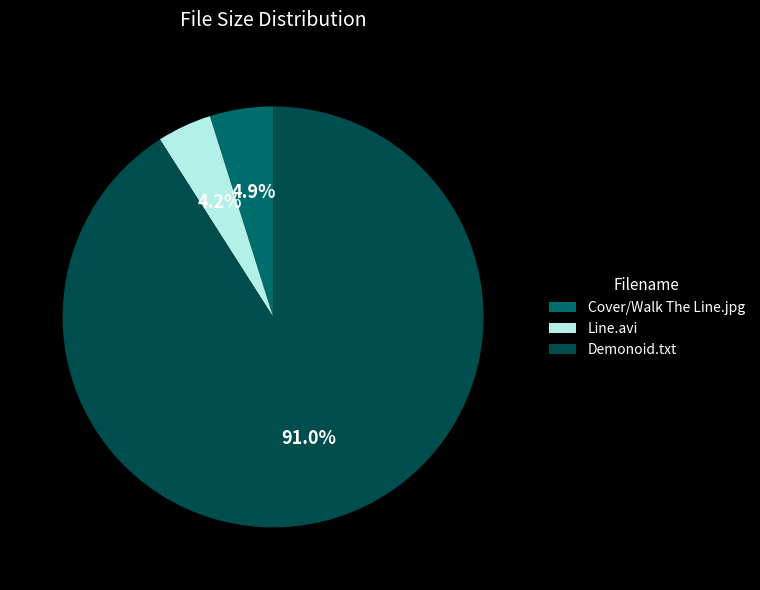

Which category has the smallest portion of the pie?

Line.avi